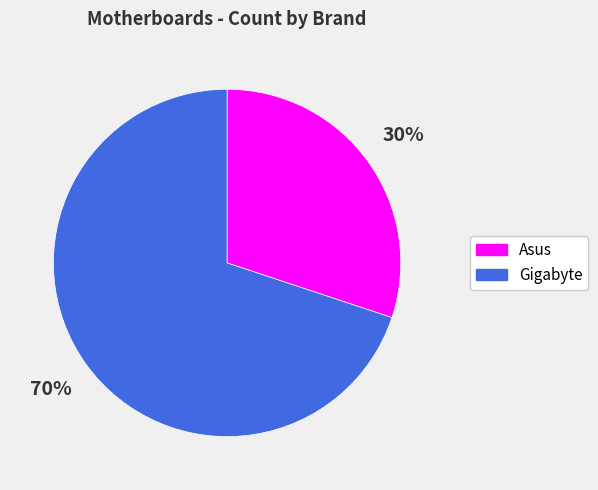

To the nearest percent, what is the average slice percentage?

50%